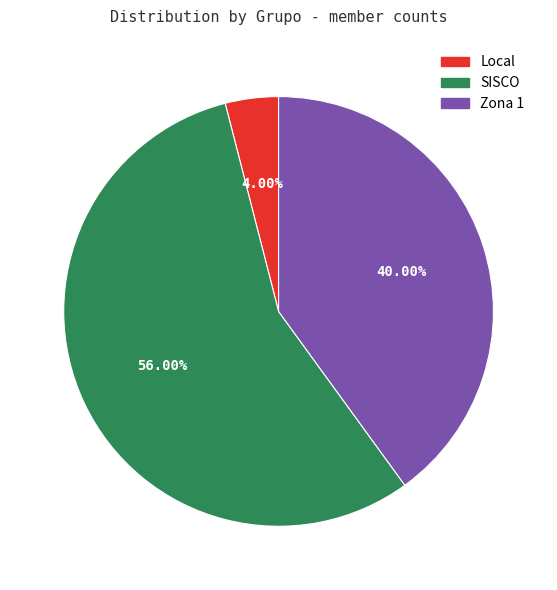

What percentage is NOT represented by Local?

96.0%